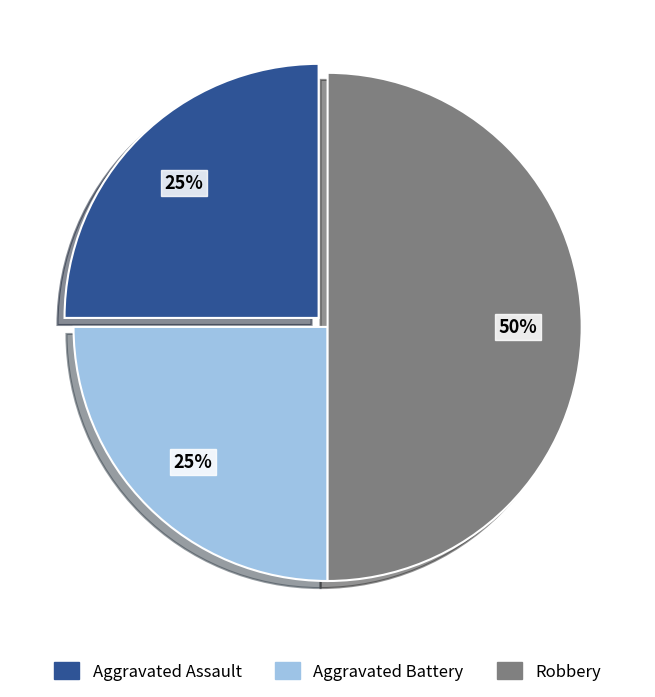

To the nearest percent, what percentage of the pie is Aggravated Assault?

25%